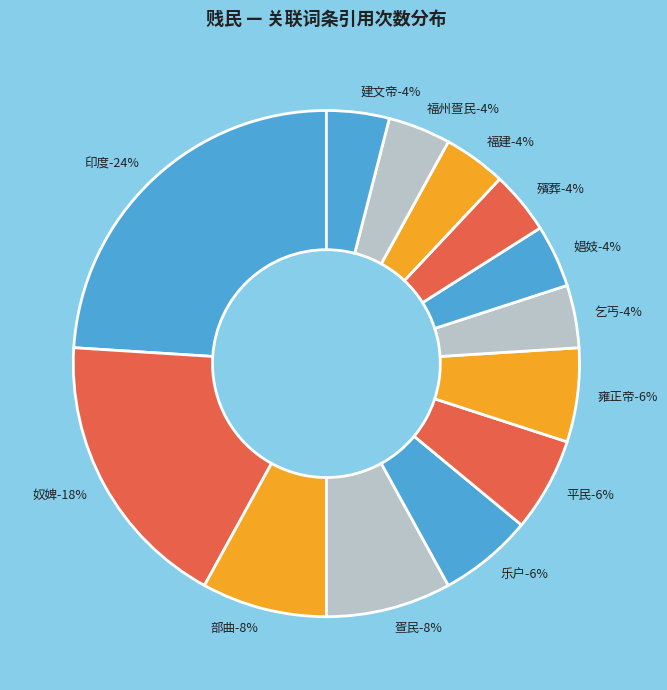

Between 殯葬 and 乞丐, which is larger?

殯葬